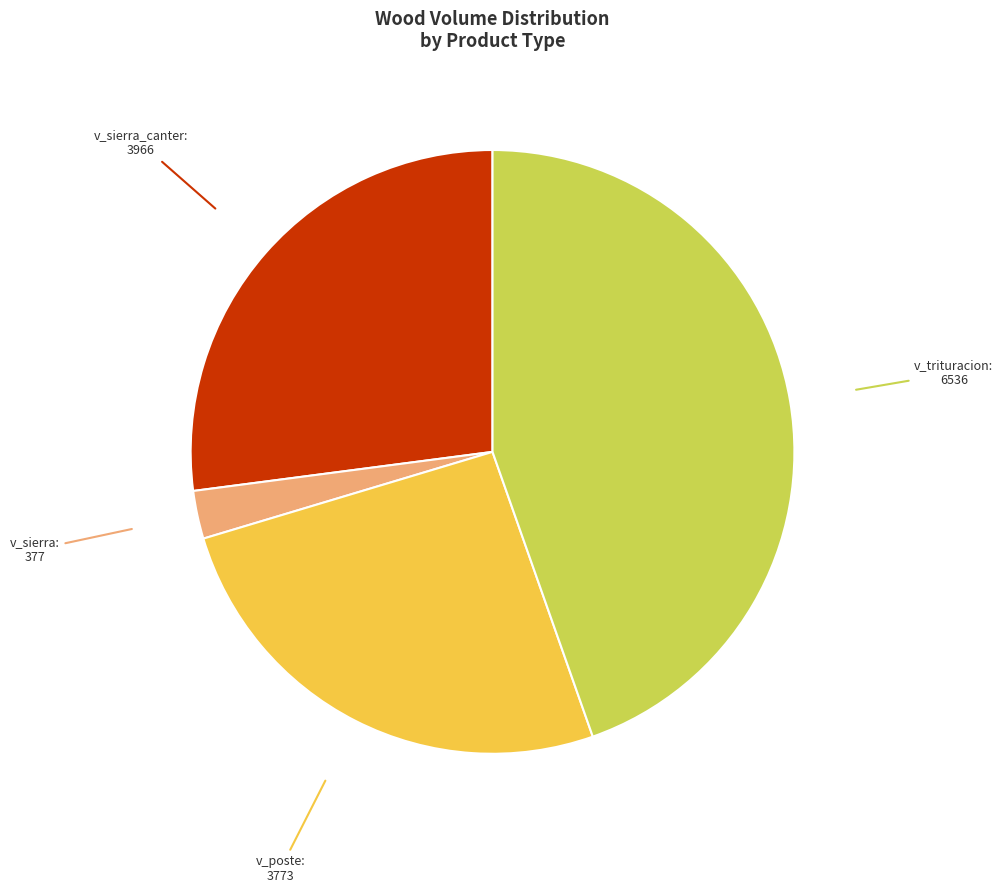

Does any single category account for the majority?

No